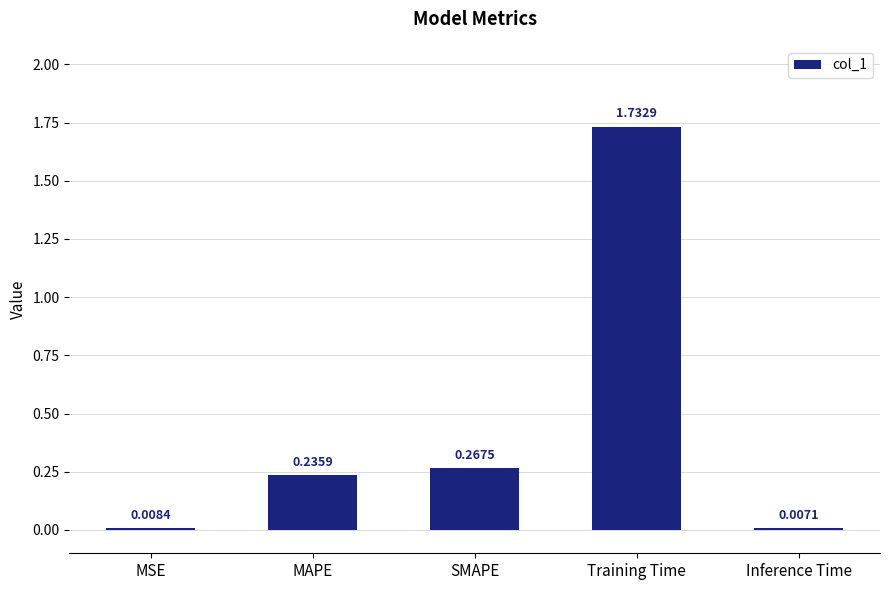

What is the label of the 4th bar from the right?

MAPE